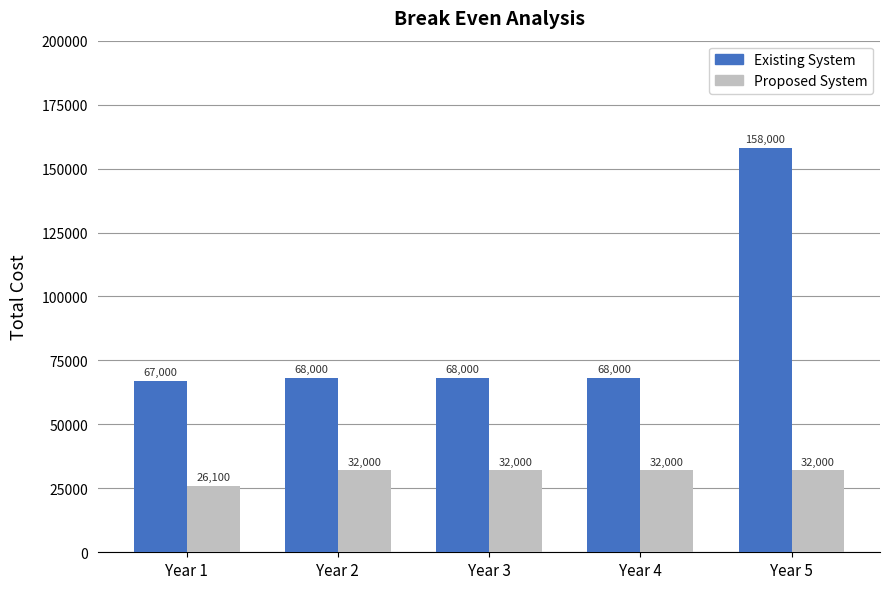

The value of Existing System at Year 4 is 68000. True or false?

True